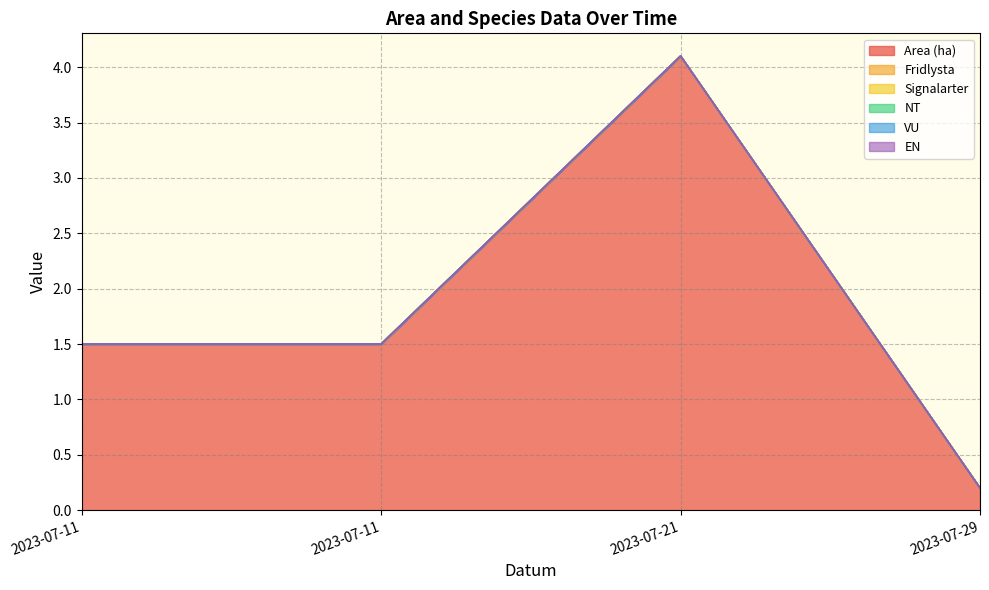

Does the chart have visible grid lines?

Yes